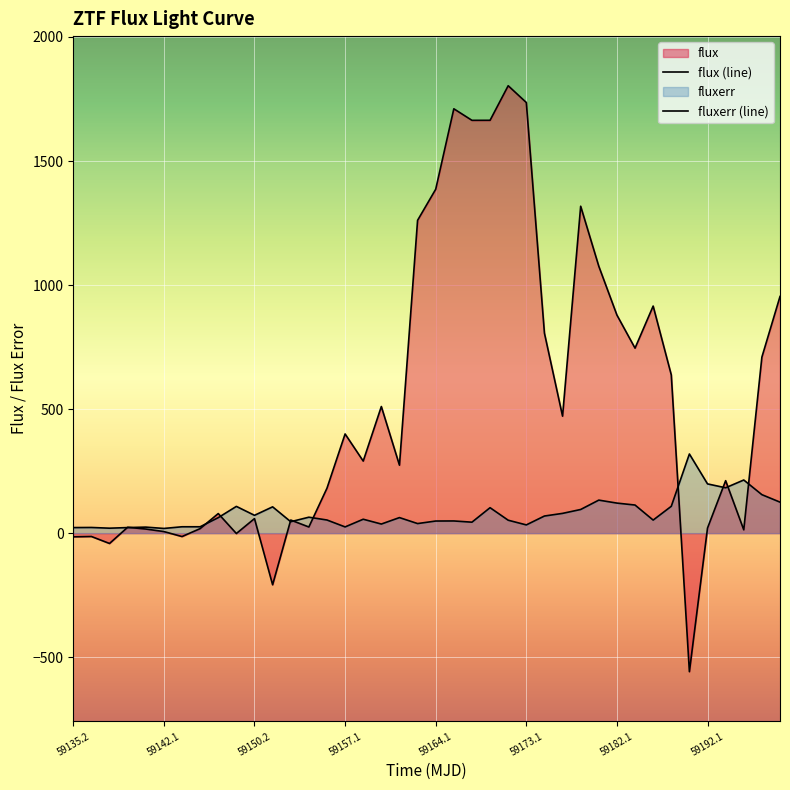

In fluxerr, how many points are higher than both neighbors (excluding endpoints)?

12